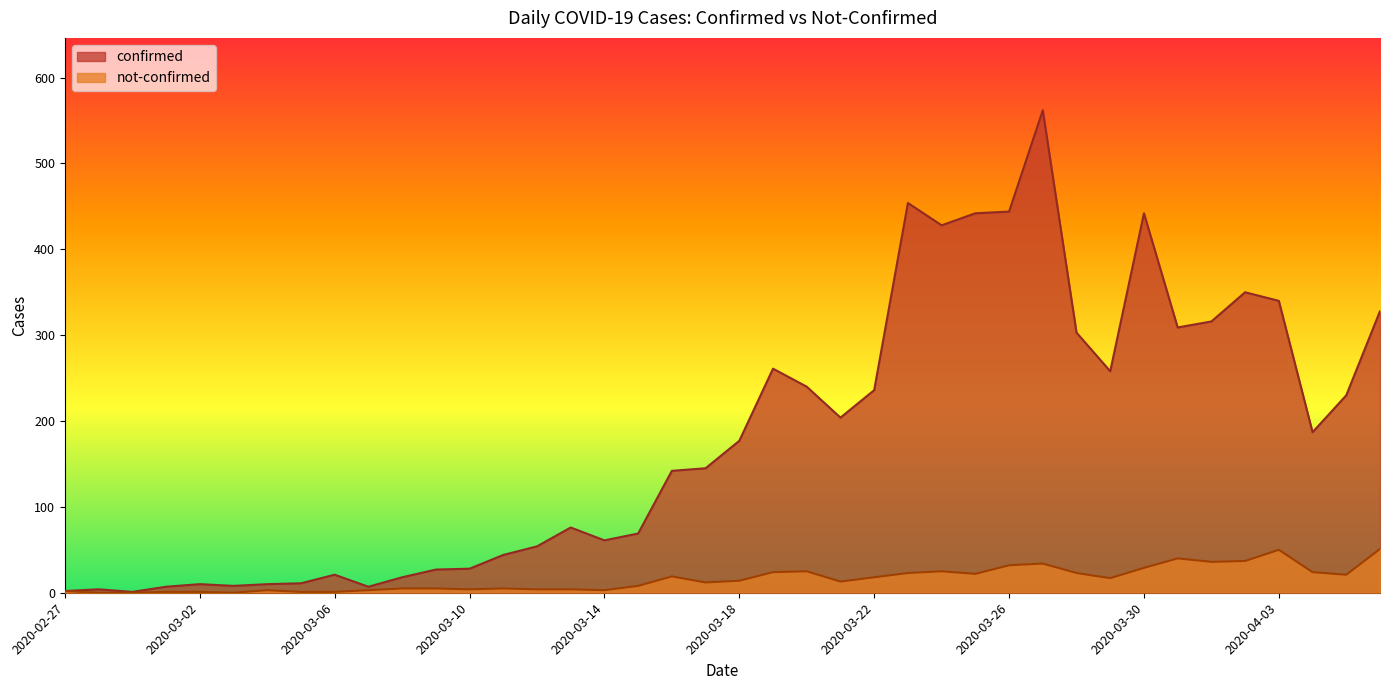

True or false: confirmed has a value of 28 at 2020-03-10.

True